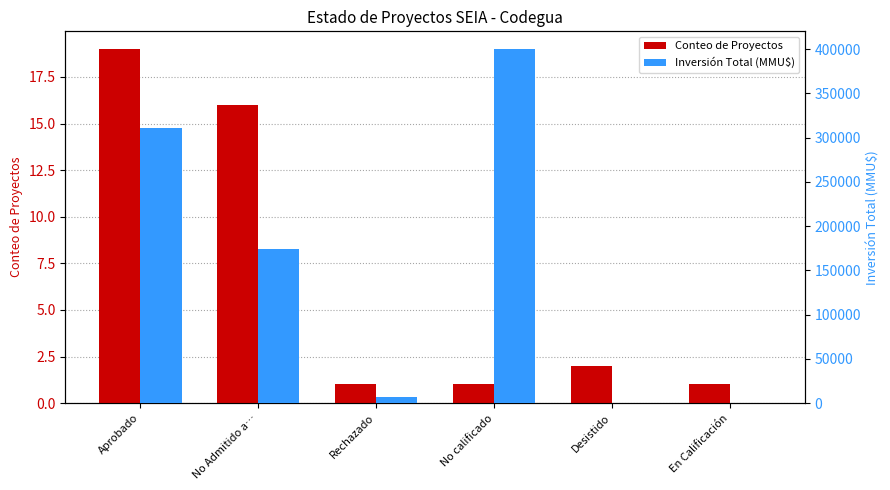

Where is Conteo de Proyectos nearest to the value 10?

No Admitido a…